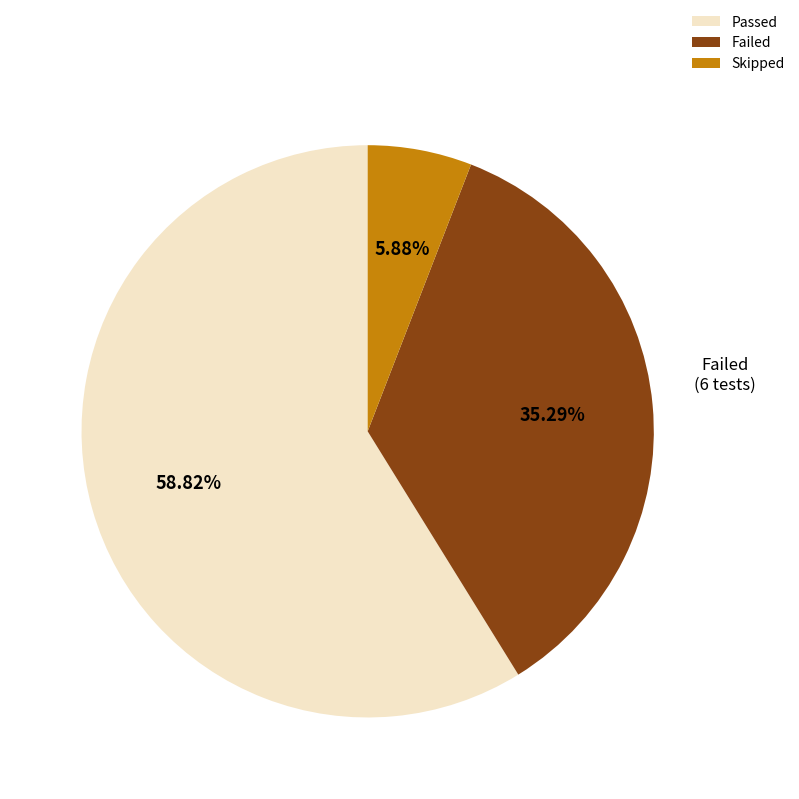

What is the smallest slice in the pie chart?

Skipped